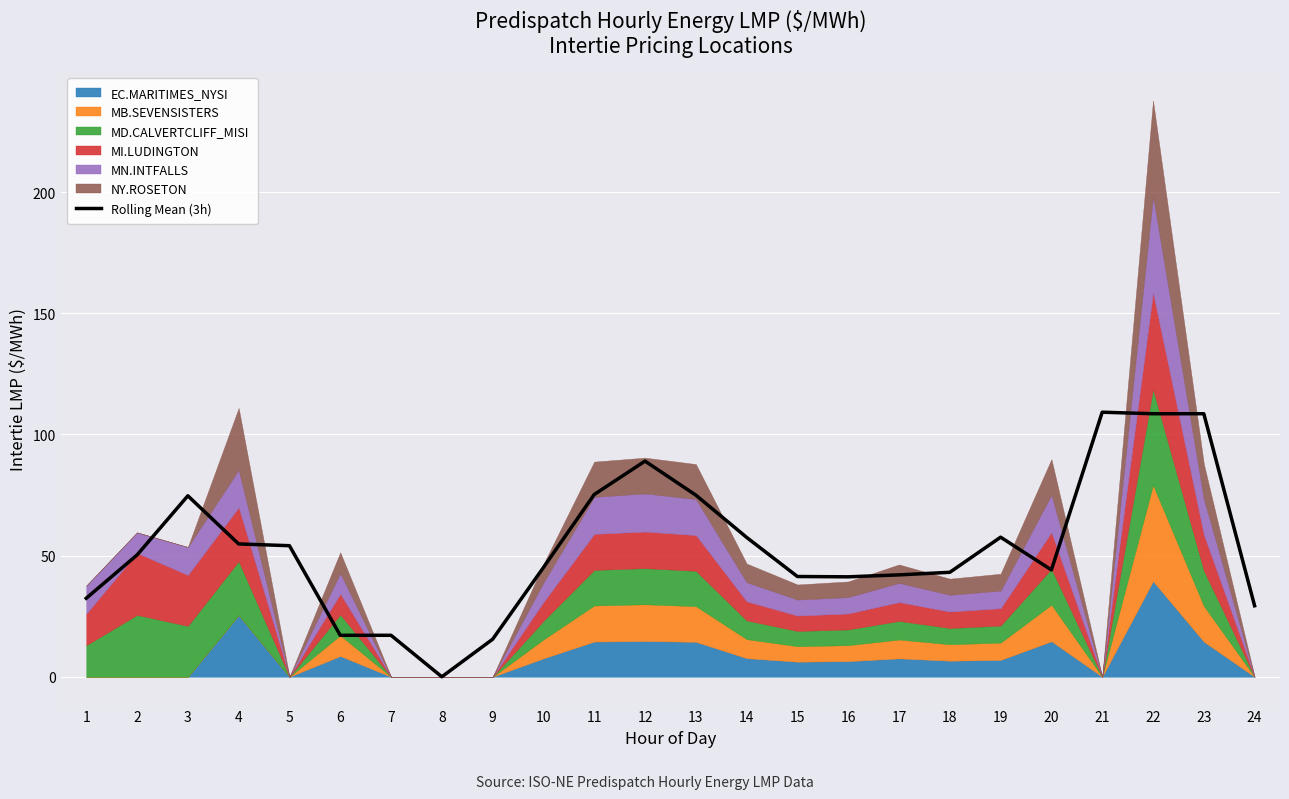

What is the change in value from 11 to 14?

-17.7